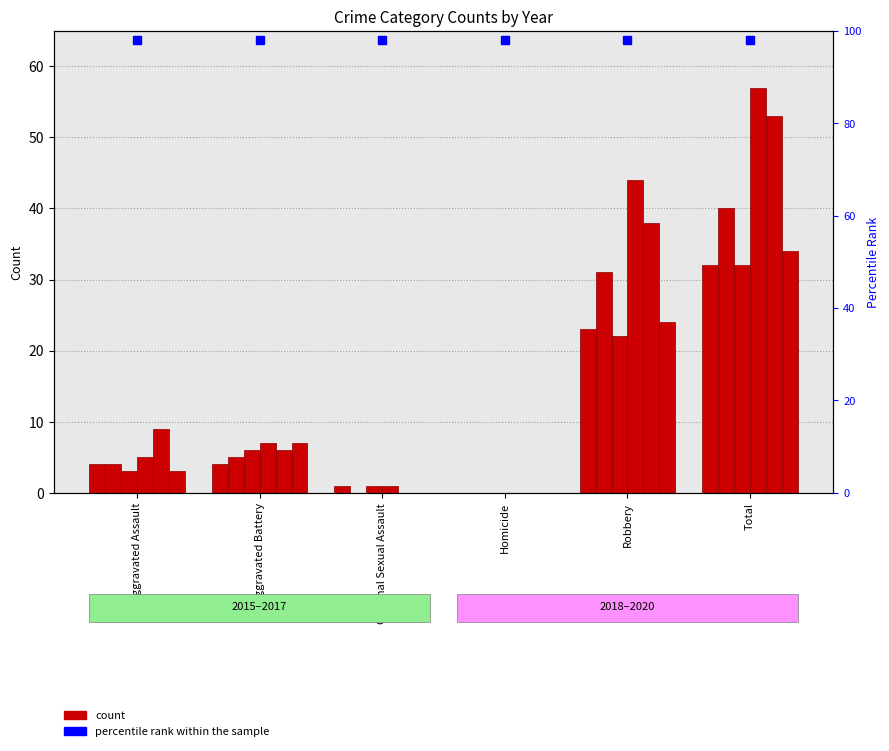

What is the greatest value displayed?

57